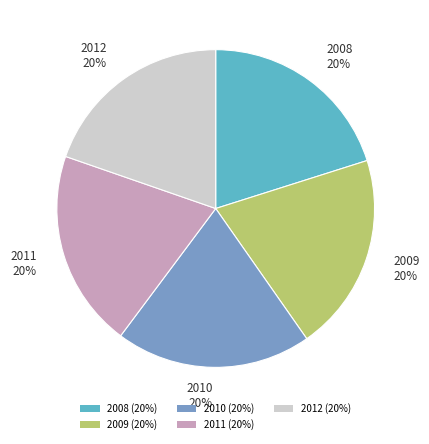

To the nearest percent, what is the average slice percentage?

20%